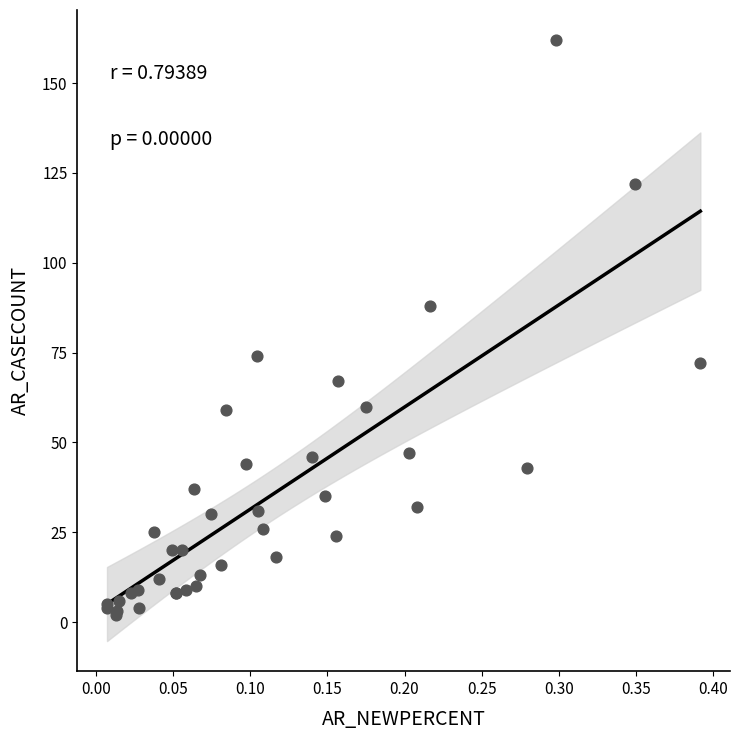

What Y value in the scatter plot is closest to 82?

88